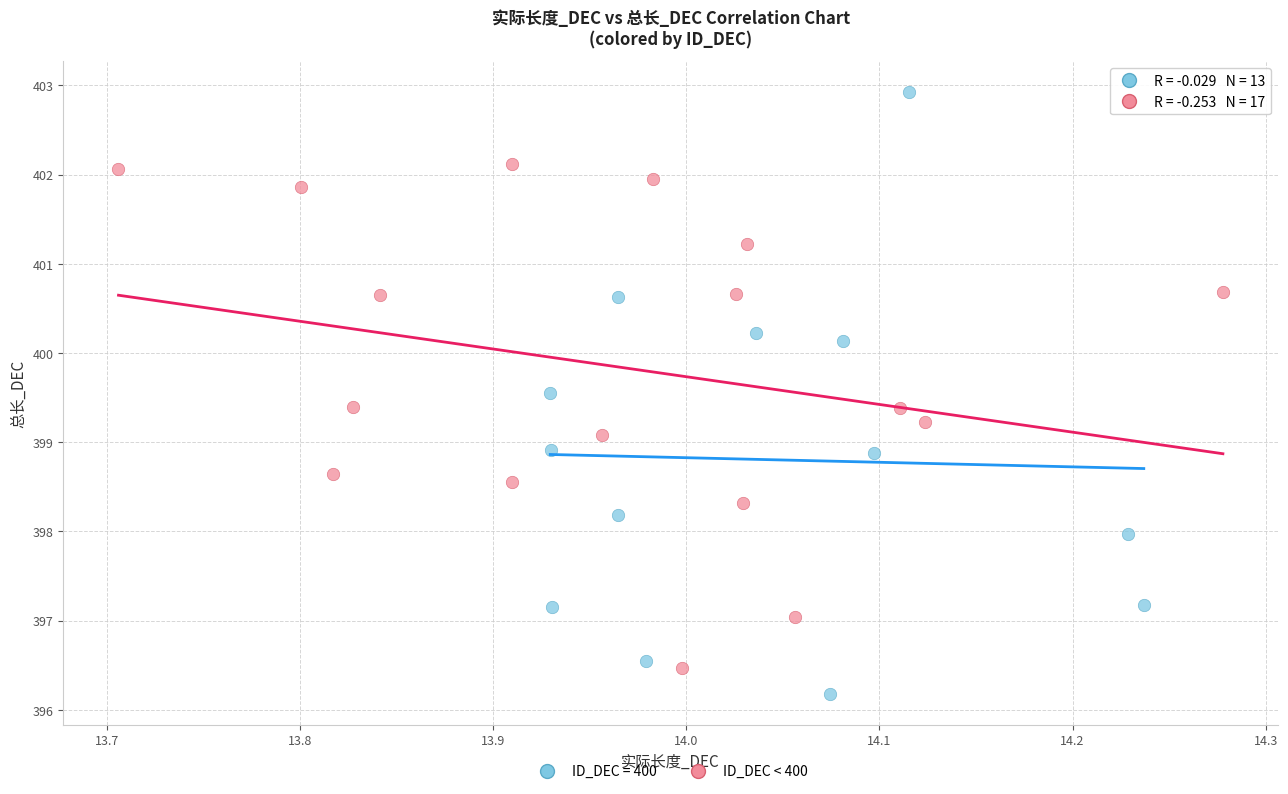

Which series reaches the maximum Y coordinate?

ID_DEC = 400